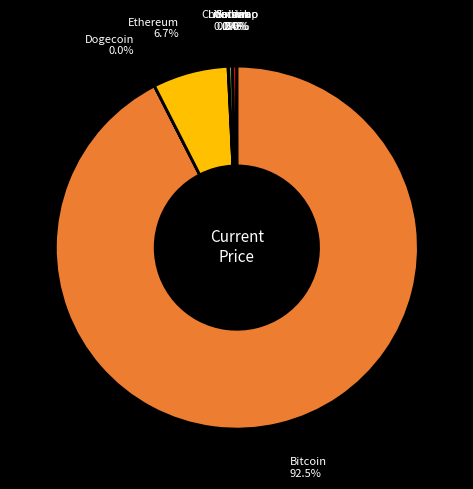

What is the largest slice in the pie chart?

Bitcoin